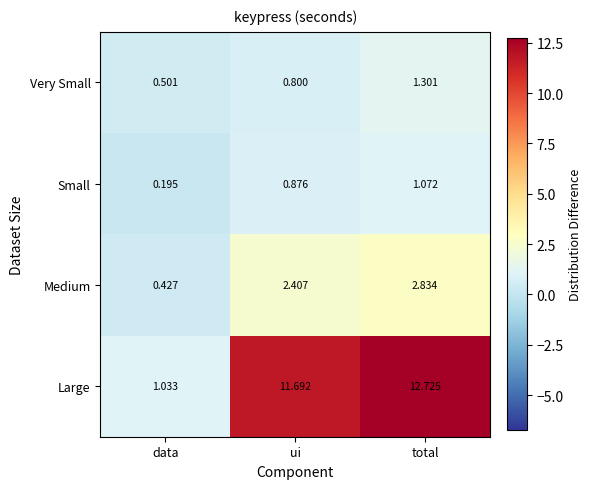

Which series has the largest range (max minus min)?

Large